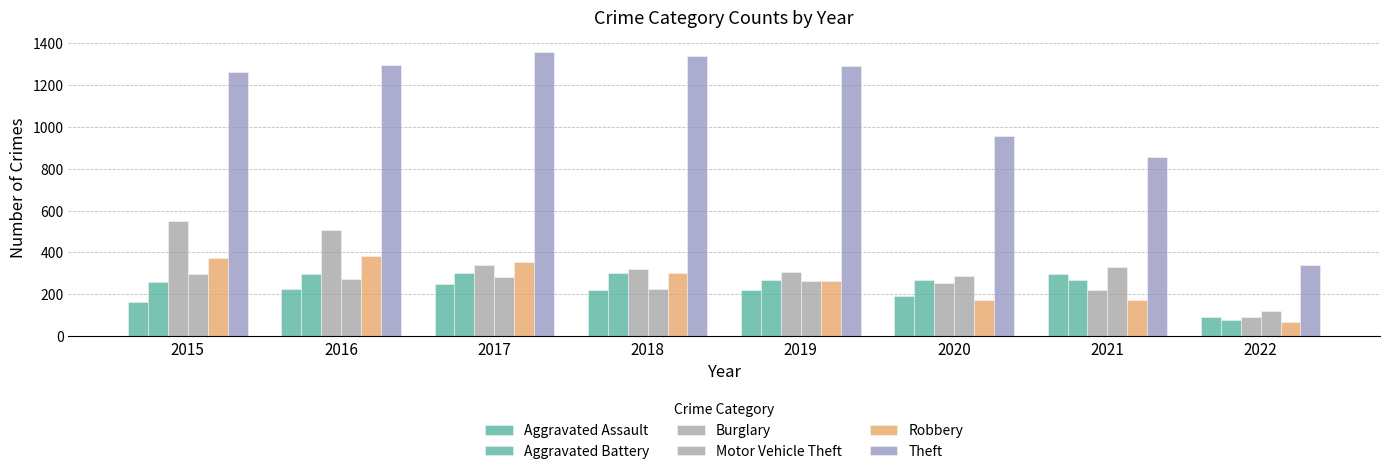

Count the number of data series in this chart.

6